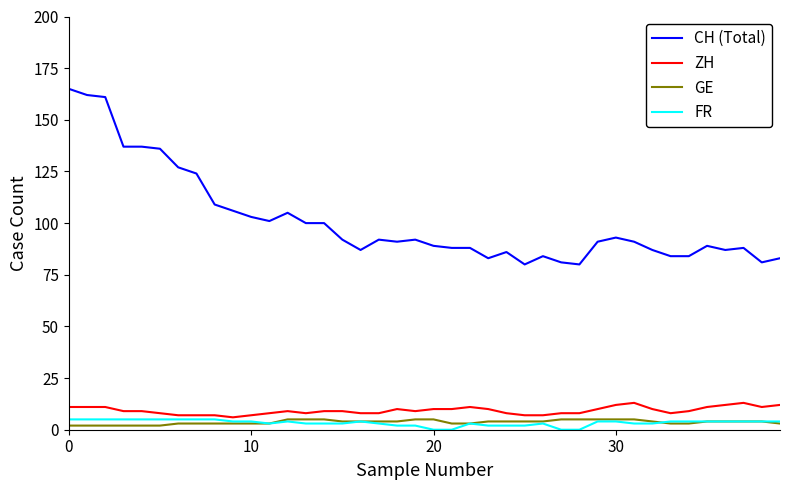

True or false: CH (Total) and FR intersect in this chart.

False